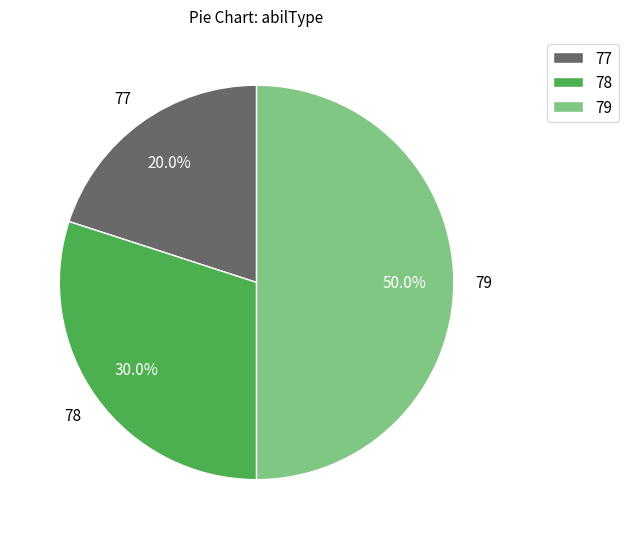

Does 77 represent more than half of the total?

No